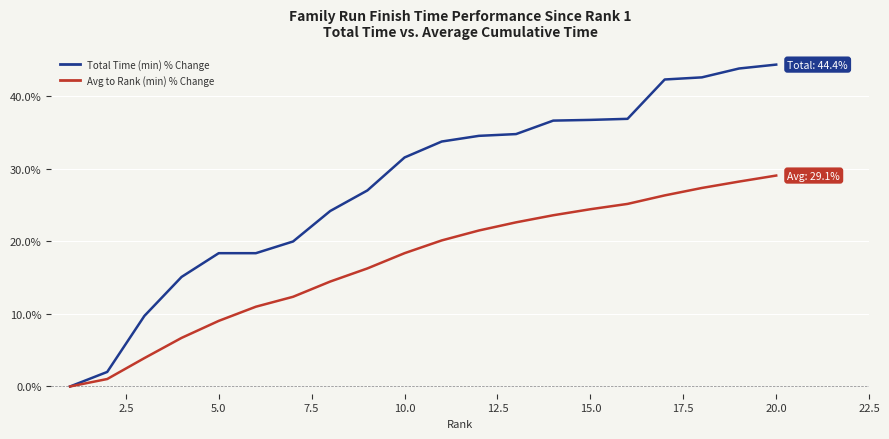

What is the greatest value displayed?

44.4